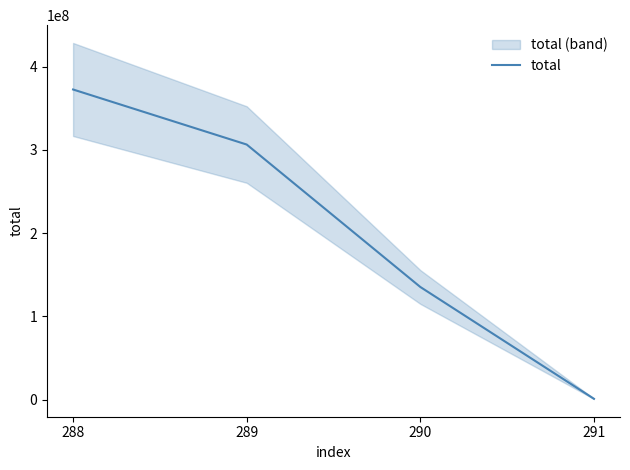

Where does the data first go above 306396000?

288